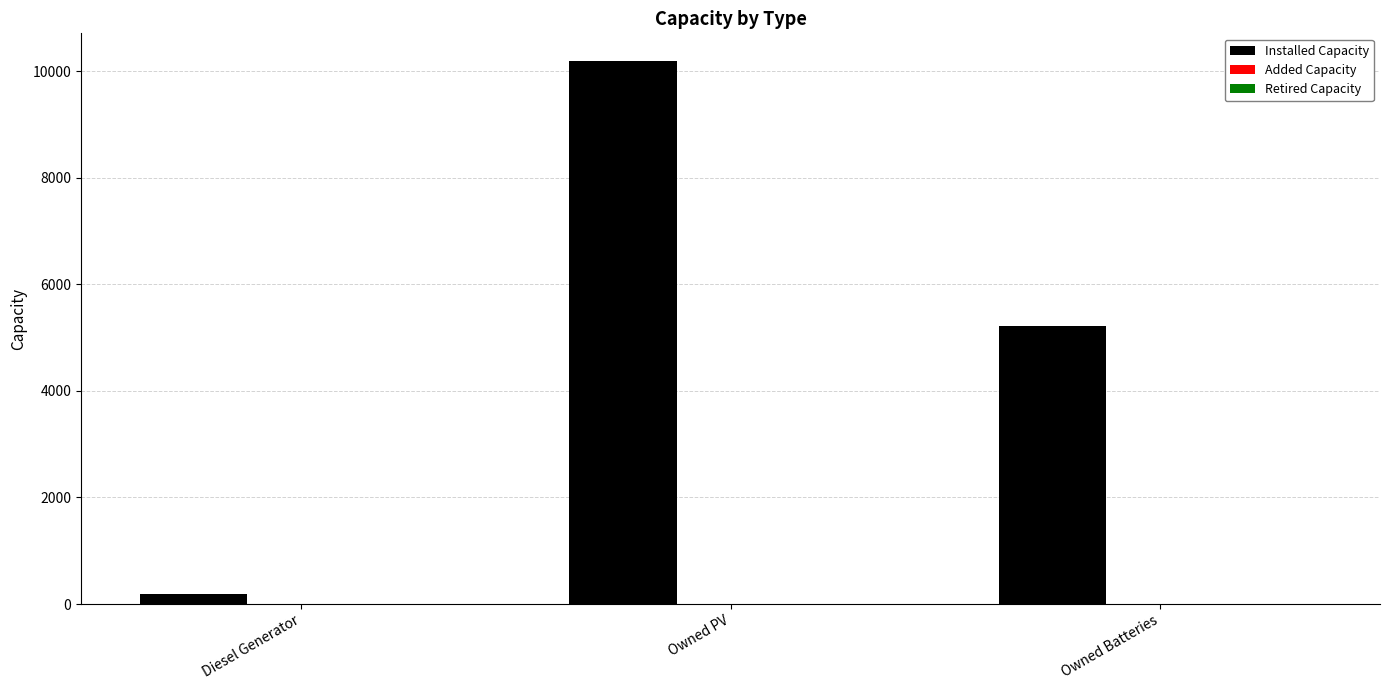

Which has a higher value, Owned PV or Diesel Generator?

Owned PV